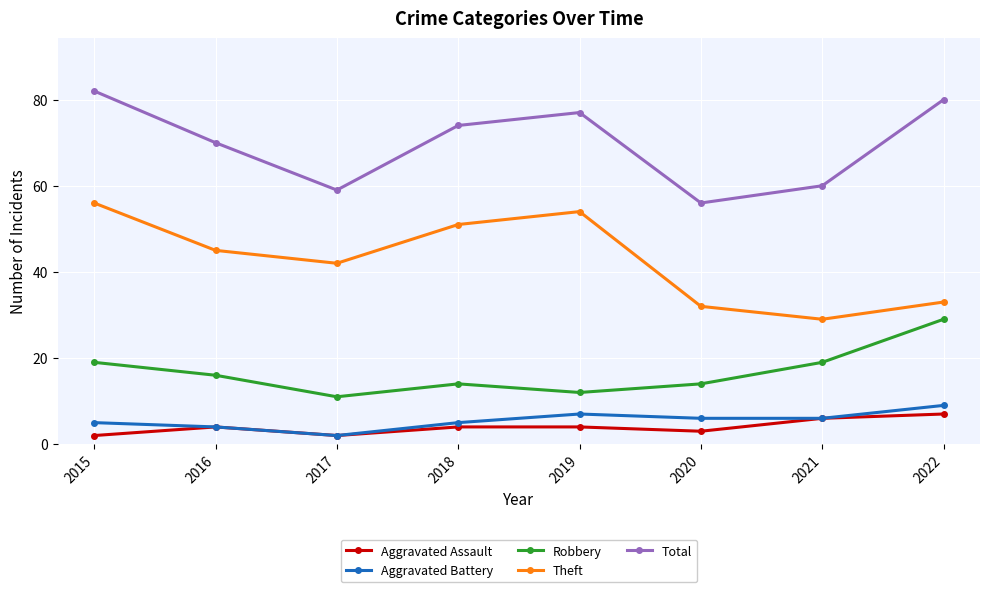

Reading right to left, list all the values displayed in this chart.

Aggravated Assault: 7	6	3	4	4	2	4	2
Aggravated Battery: 9	6	6	7	5	2	4	5
Robbery: 29	19	14	12	14	11	16	19
Theft: 33	29	32	54	51	42	45	56
Total: 80	60	56	77	74	59	70	82